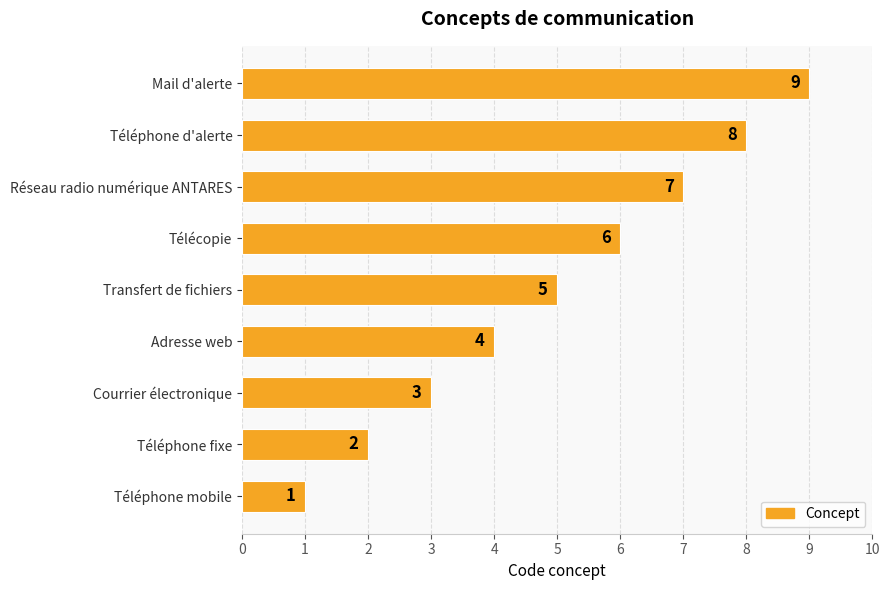

Is it true that the value at Télécopie is 3?

False